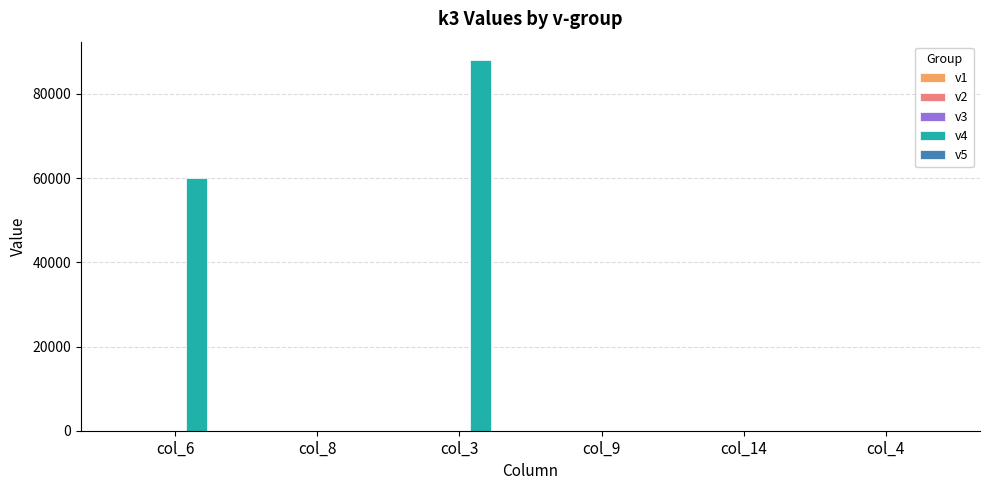

What is the greatest value displayed?

88000